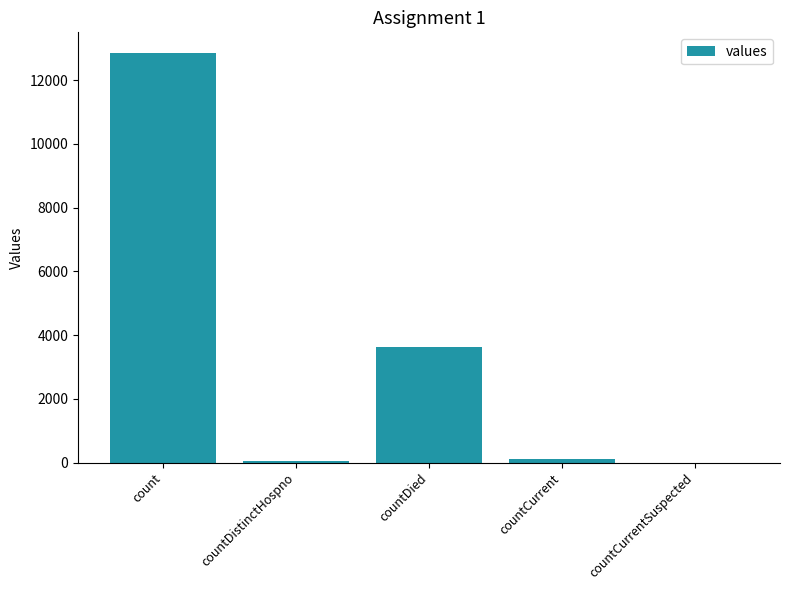

What is the change in value from countCurrent to countCurrentSuspected?

-98